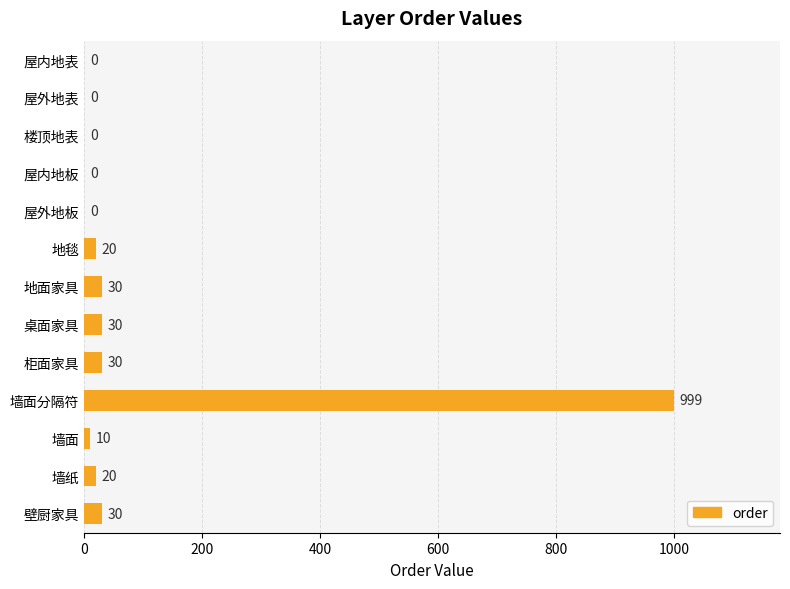

The value at 墙纸 is 20. True or false?

True